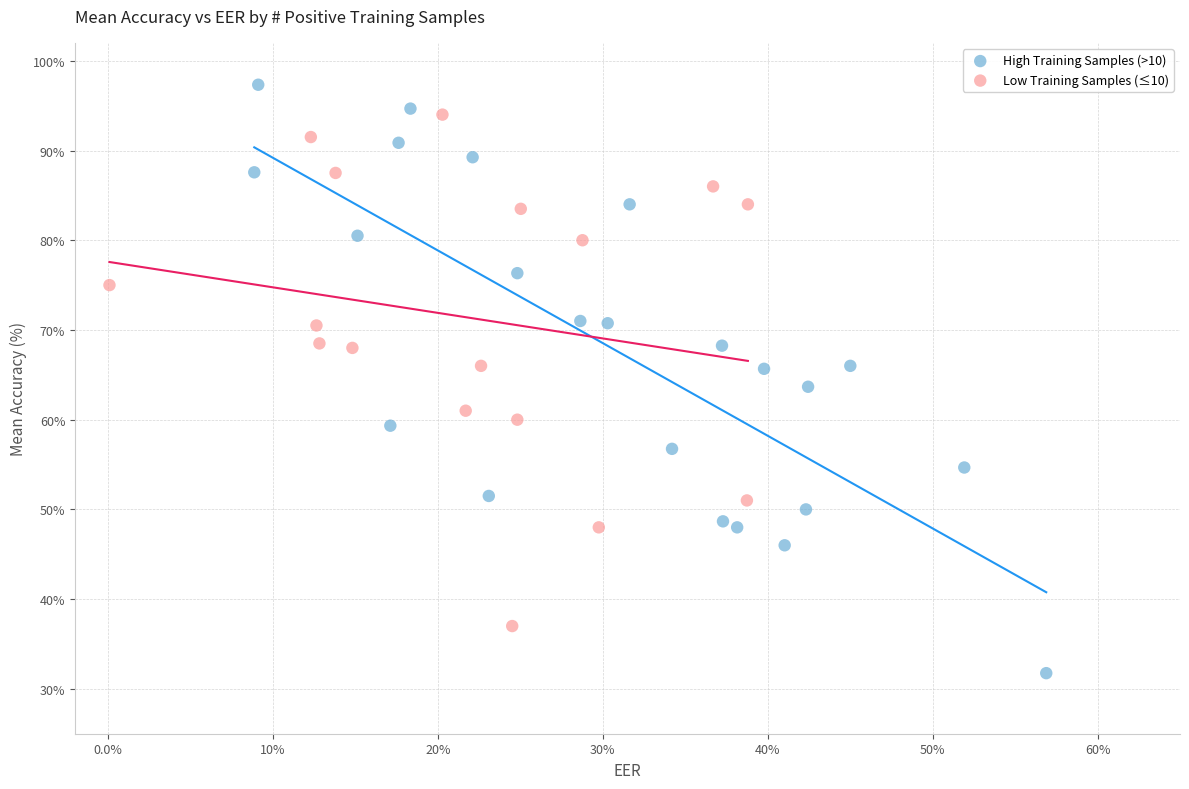

Which series has the widest spread of Y values?

High Training Samples (>10)